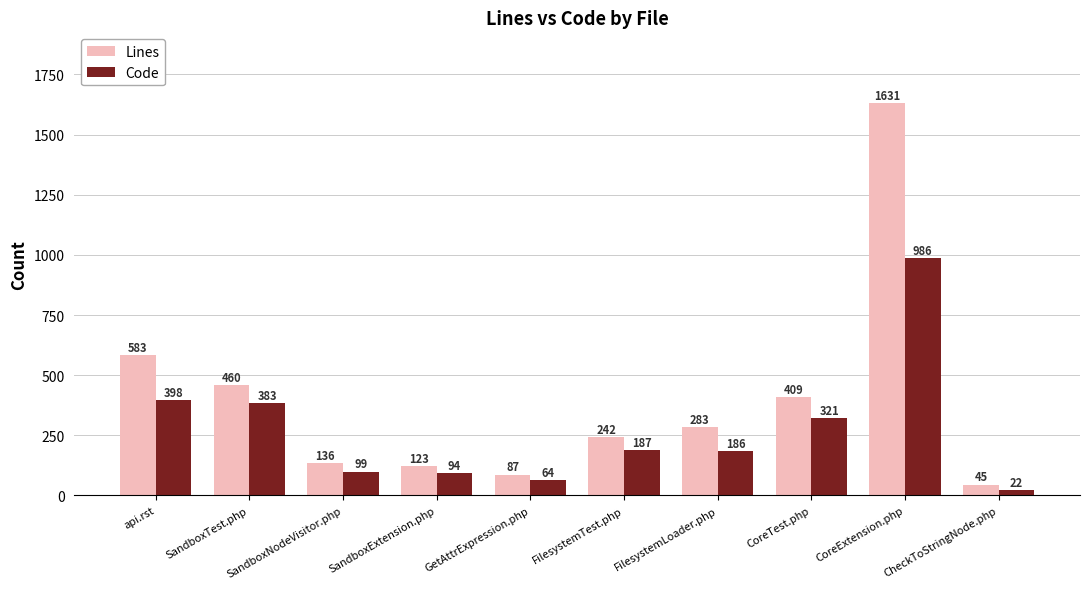

Reading right to left, list all the values displayed in this chart.

Lines: CheckToStringNode.php=45	CoreExtension.php=1631	CoreTest.php=409	FilesystemLoader.php=283	FilesystemTest.php=242	GetAttrExpression.php=87	SandboxExtension.php=123	SandboxNodeVisitor.php=136	SandboxTest.php=460	api.rst=583
Code: CheckToStringNode.php=22	CoreExtension.php=986	CoreTest.php=321	FilesystemLoader.php=186	FilesystemTest.php=187	GetAttrExpression.php=64	SandboxExtension.php=94	SandboxNodeVisitor.php=99	SandboxTest.php=383	api.rst=398